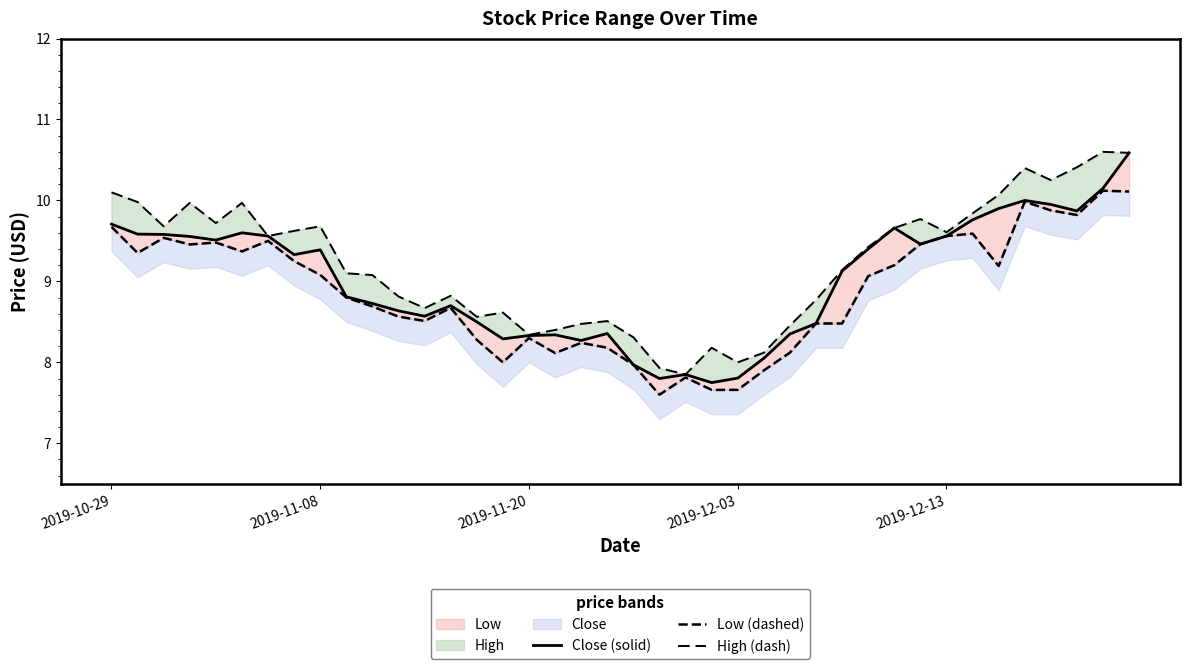

What is the sum of all Close (solid) values?

360.8